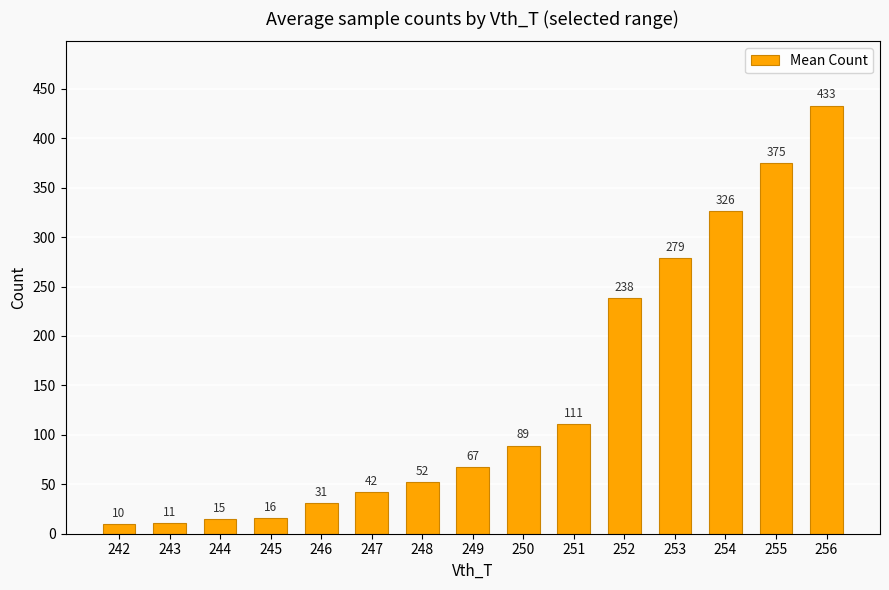

What is the change in value from 242 to 250?

+79